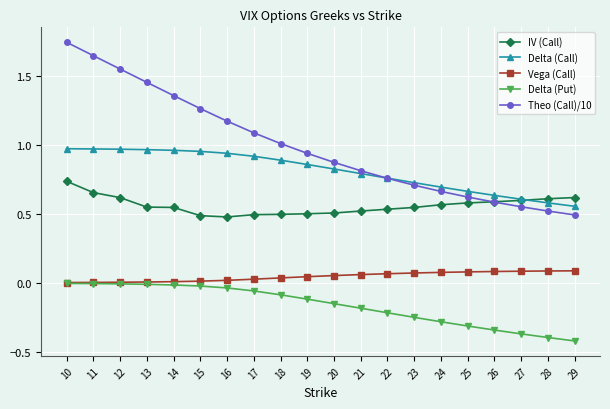

Which series has the largest range (max minus min)?

Theo (Call)/10